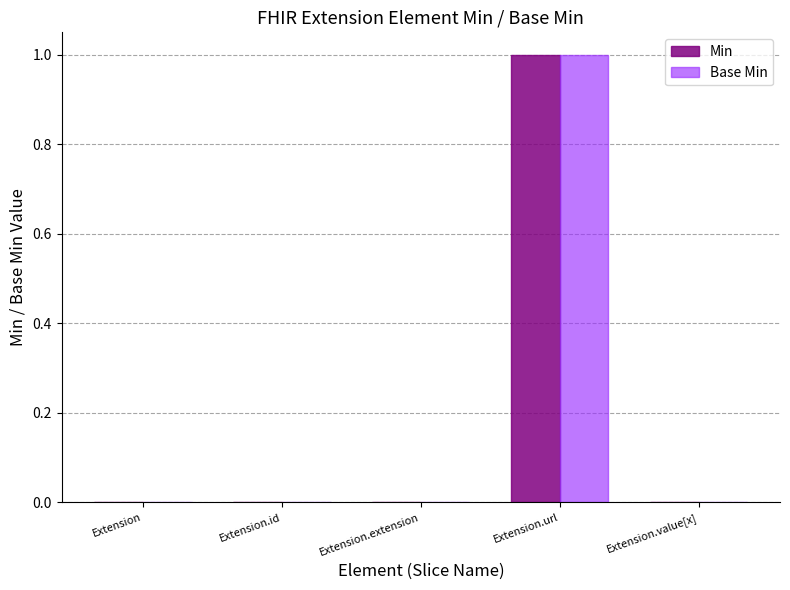

At which category is the sum across all series the highest?

Extension.url